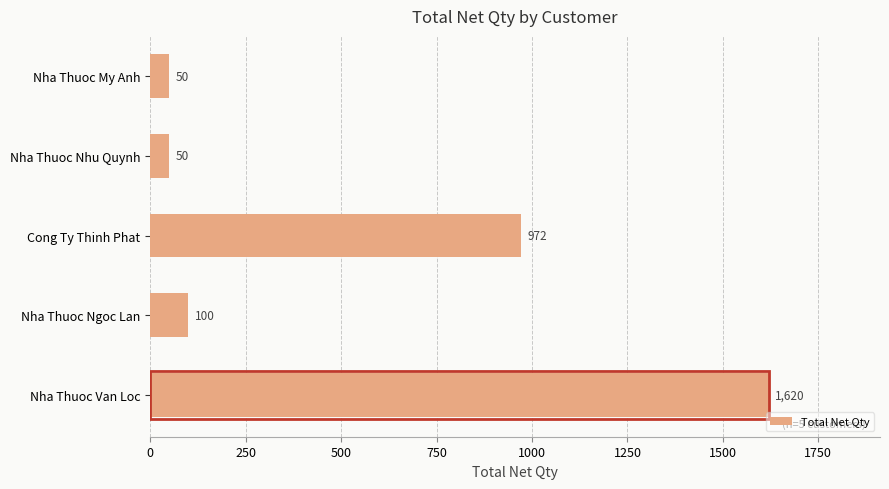

Between Nha Thuoc My Anh and Cong Ty Thinh Phat, which is larger?

Cong Ty Thinh Phat